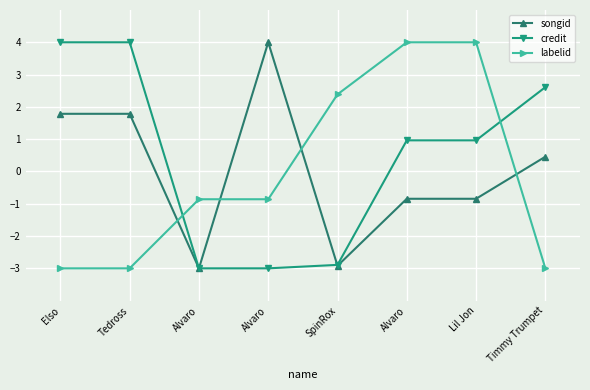

Reading left to right, list all the values displayed in this chart.

songid: Elso=1.8	Tedross=1.8	Alvaro=-3.0	Alvaro=4.0	SpinRox=-2.9	Alvaro=-0.8	Lil Jon=-0.8	Timmy Trumpet=0.5
credit: Elso=4.0	Tedross=4.0	Alvaro=-3.0	Alvaro=-3.0	SpinRox=-2.9	Alvaro=1.0	Lil Jon=1.0	Timmy Trumpet=2.6
labelid: Elso=-3.0	Tedross=-3.0	Alvaro=-0.9	Alvaro=-0.9	SpinRox=2.4	Alvaro=4.0	Lil Jon=4.0	Timmy Trumpet=-3.0